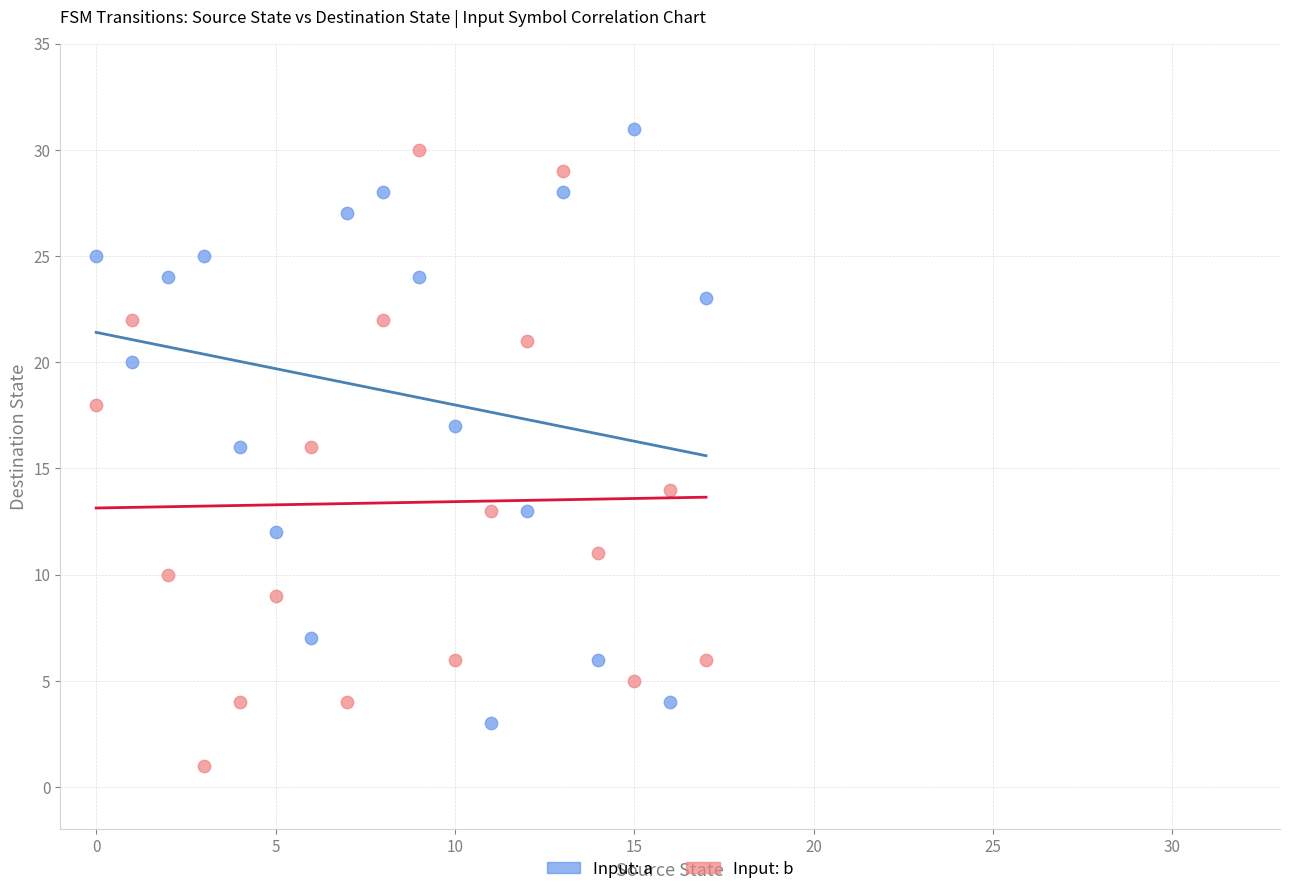

Across all data points, what is the range of Y values (max minus min)?

30